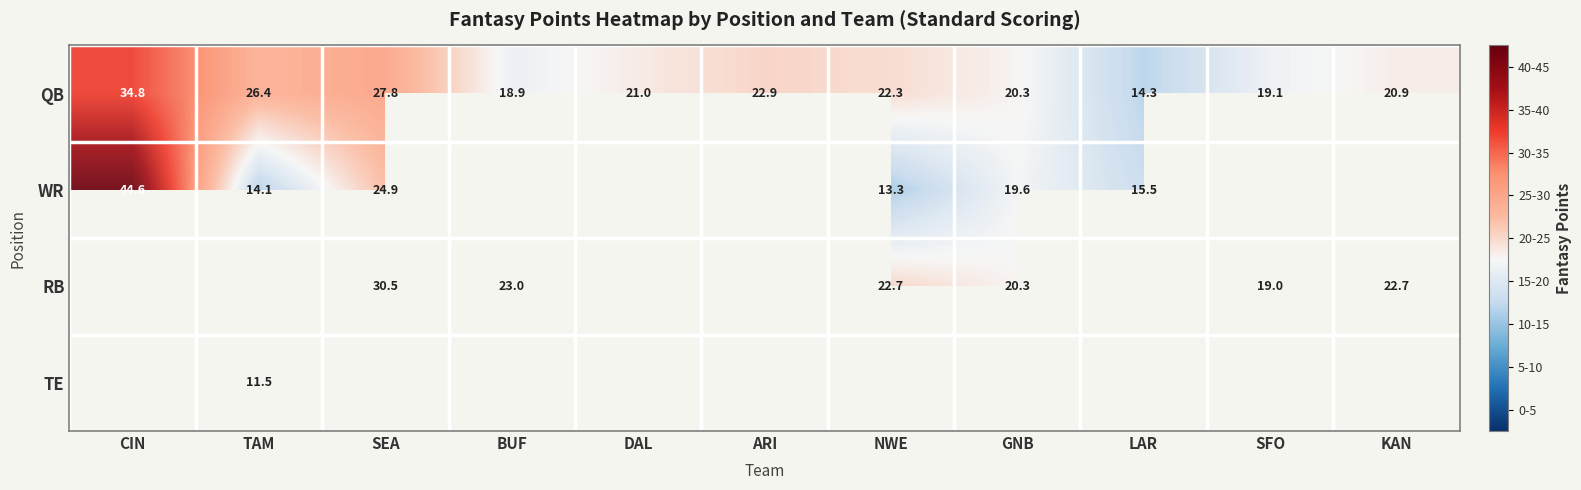

Is it true that WR equals 28.3 at CIN?

False